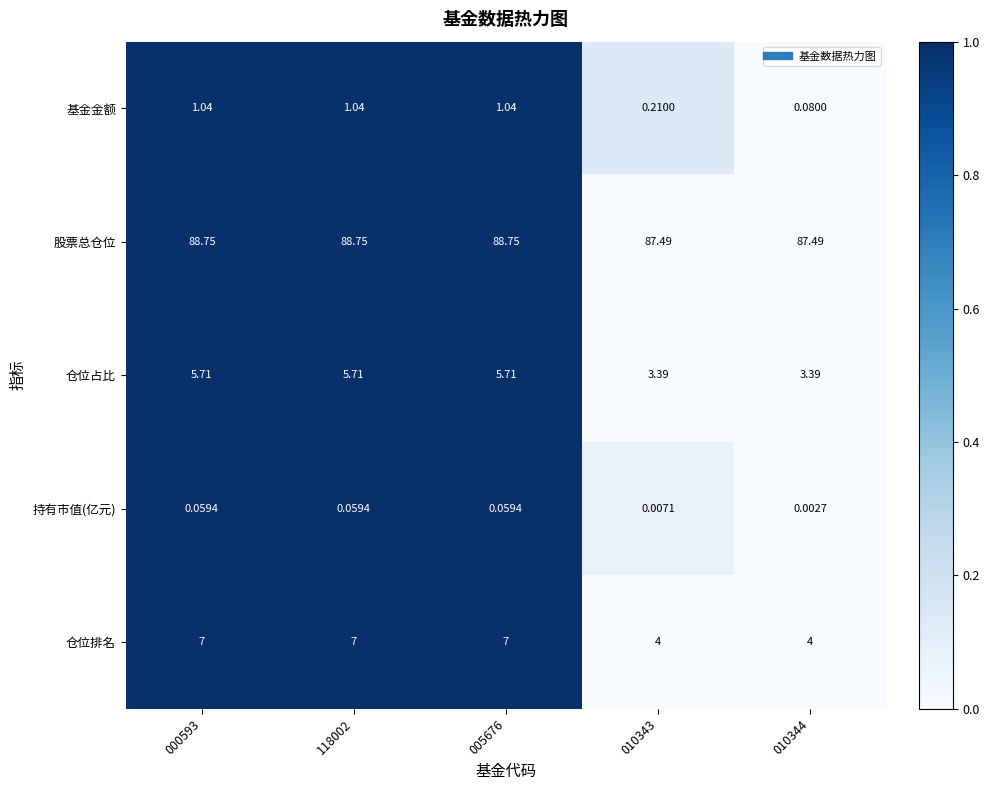

Which series changed the most between 005676 and 010343?

仓位排名